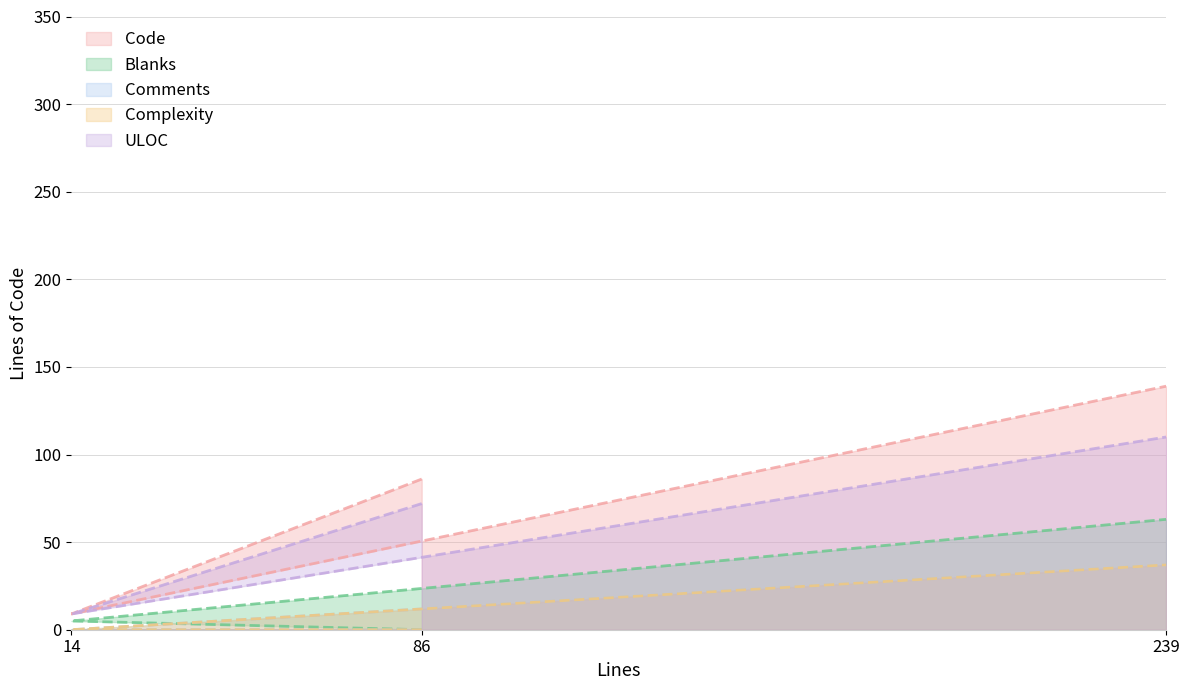

Where is Complexity nearest to the value 18?

86